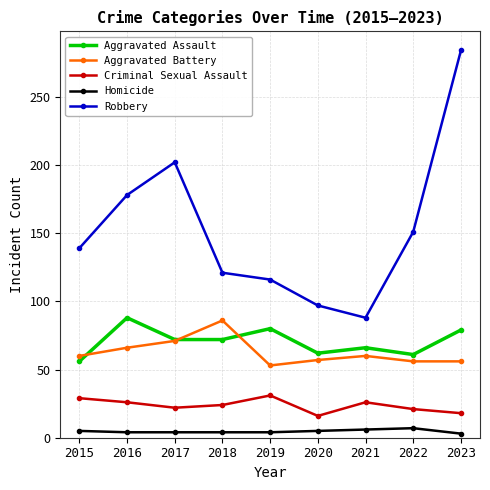

What is the average value of the Robbery series?

153